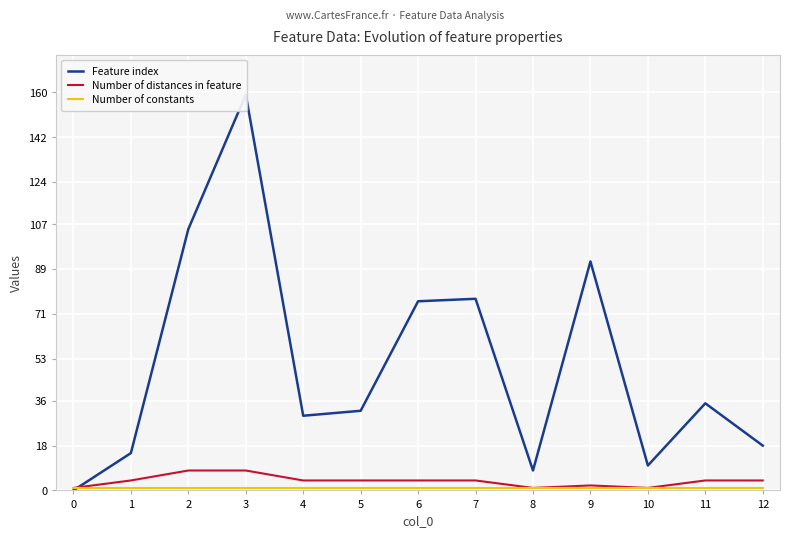

At how many categories does at least one series exceed 139?

1